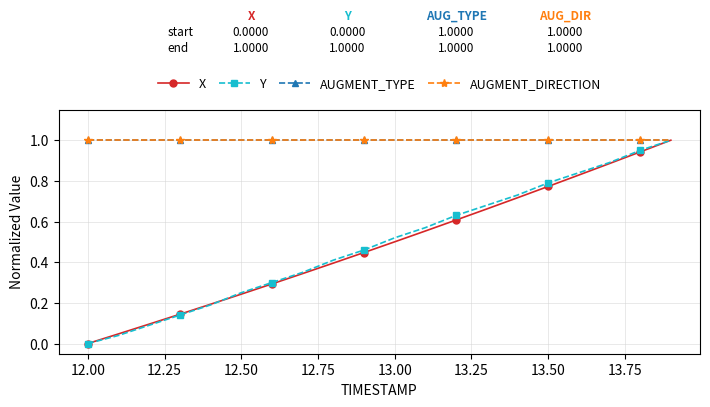

Reading left to right, extract all data points from this chart.

X: 0.0	0.0	0.1	0.1	0.2	0.2	0.3	0.3	0.4	0.4	0.5	0.6	0.6	0.7	0.7	0.8	0.8	0.9	0.9	1.0
Y: 0.0	0.0	0.1	0.1	0.2	0.2	0.3	0.4	0.4	0.5	0.5	0.6	0.6	0.7	0.7	0.8	0.8	0.9	1.0	1.0
AUGMENT_TYPE: 1.0	1.0	1.0	1.0	1.0	1.0	1.0	1.0	1.0	1.0	1.0	1.0	1.0	1.0	1.0	1.0	1.0	1.0	1.0	1.0
AUGMENT_DIRECTION: 1.0	1.0	1.0	1.0	1.0	1.0	1.0	1.0	1.0	1.0	1.0	1.0	1.0	1.0	1.0	1.0	1.0	1.0	1.0	1.0